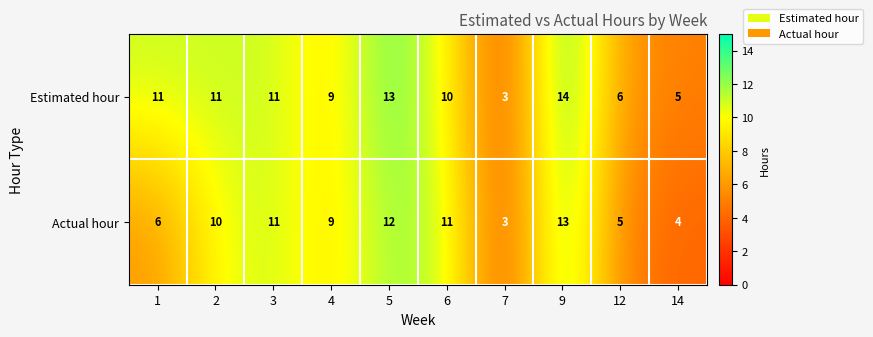

Is it true that Estimated hour equals 13 at 5?

True